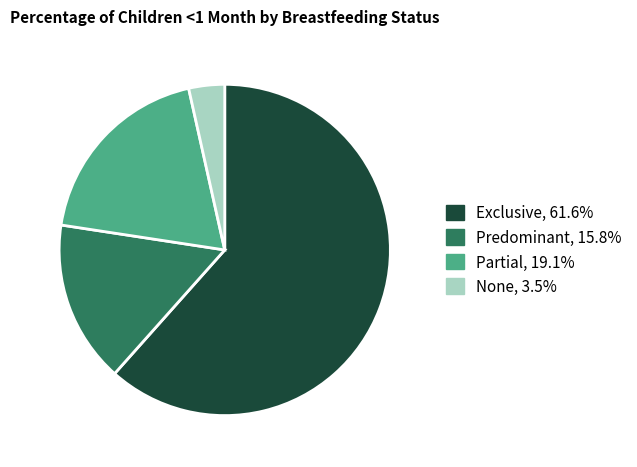

The Exclusive slice represents 67% of the pie. True or false?

False